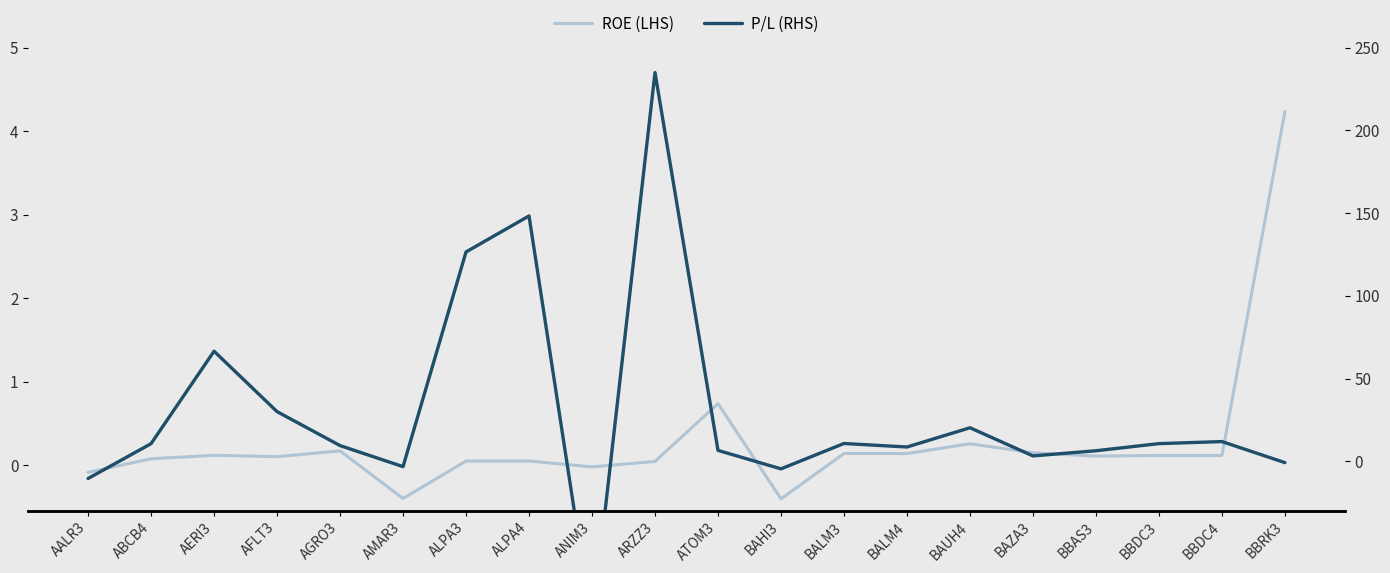

How many interior local peaks does the P/L (RHS) series have?

6